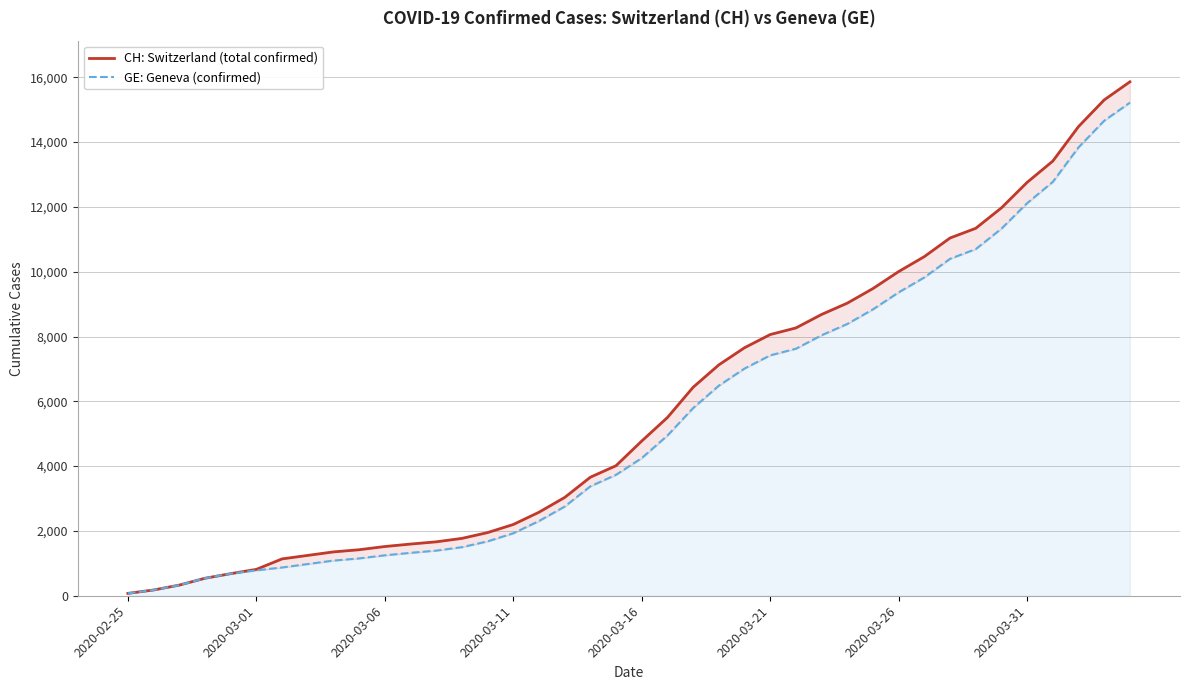

What position from the right is 24?

16